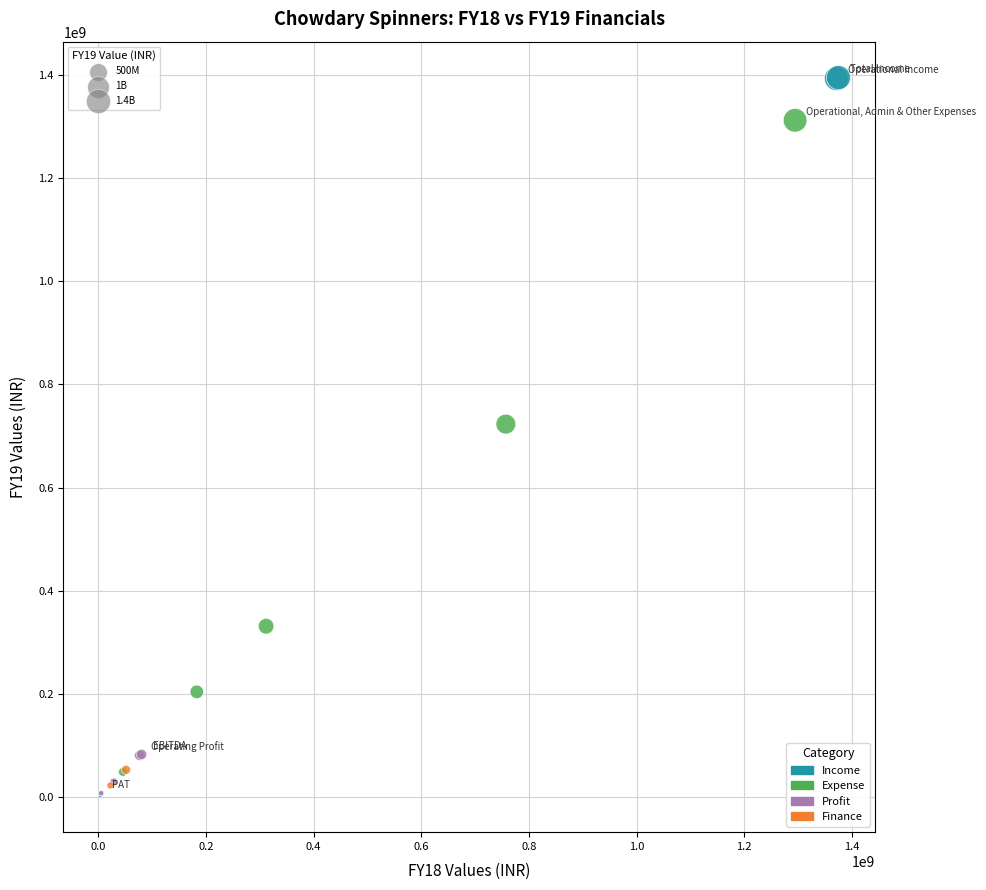

What are all the series names shown in the legend?

Income, Expense, Profit, Finance